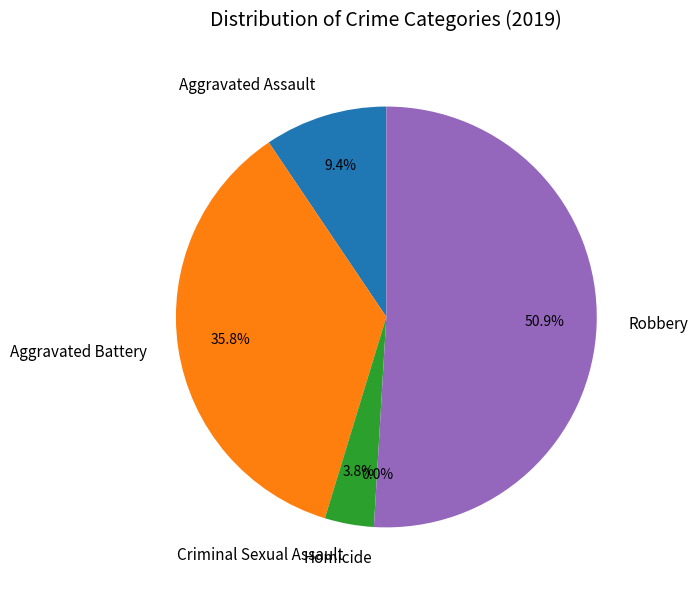

True or false: Criminal Sexual Assault accounts for 4% of the total.

True